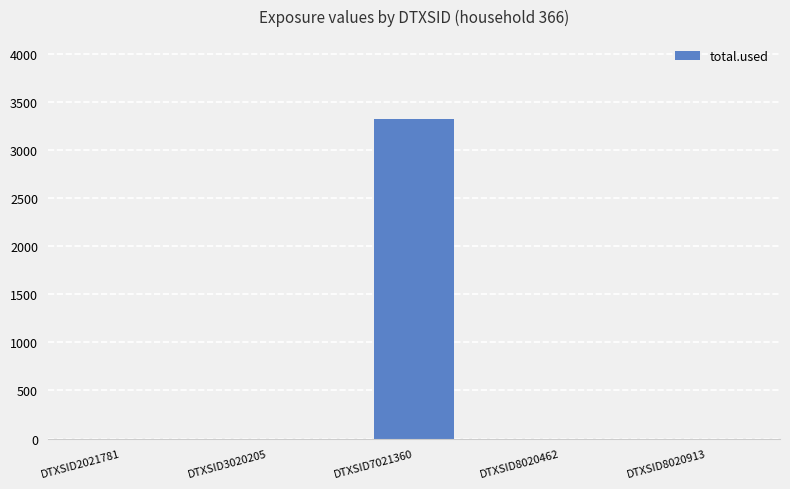

Which label corresponds to the largest value in the chart?

DTXSID7021360